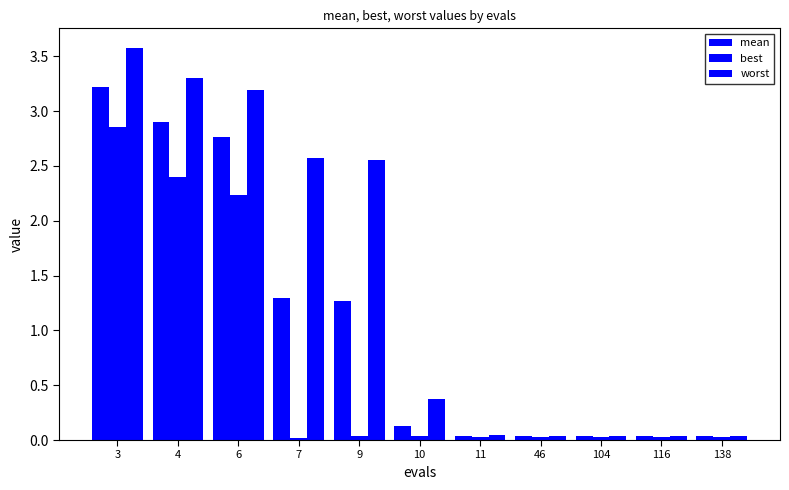

Which series changed the most between 4 and 46?

worst